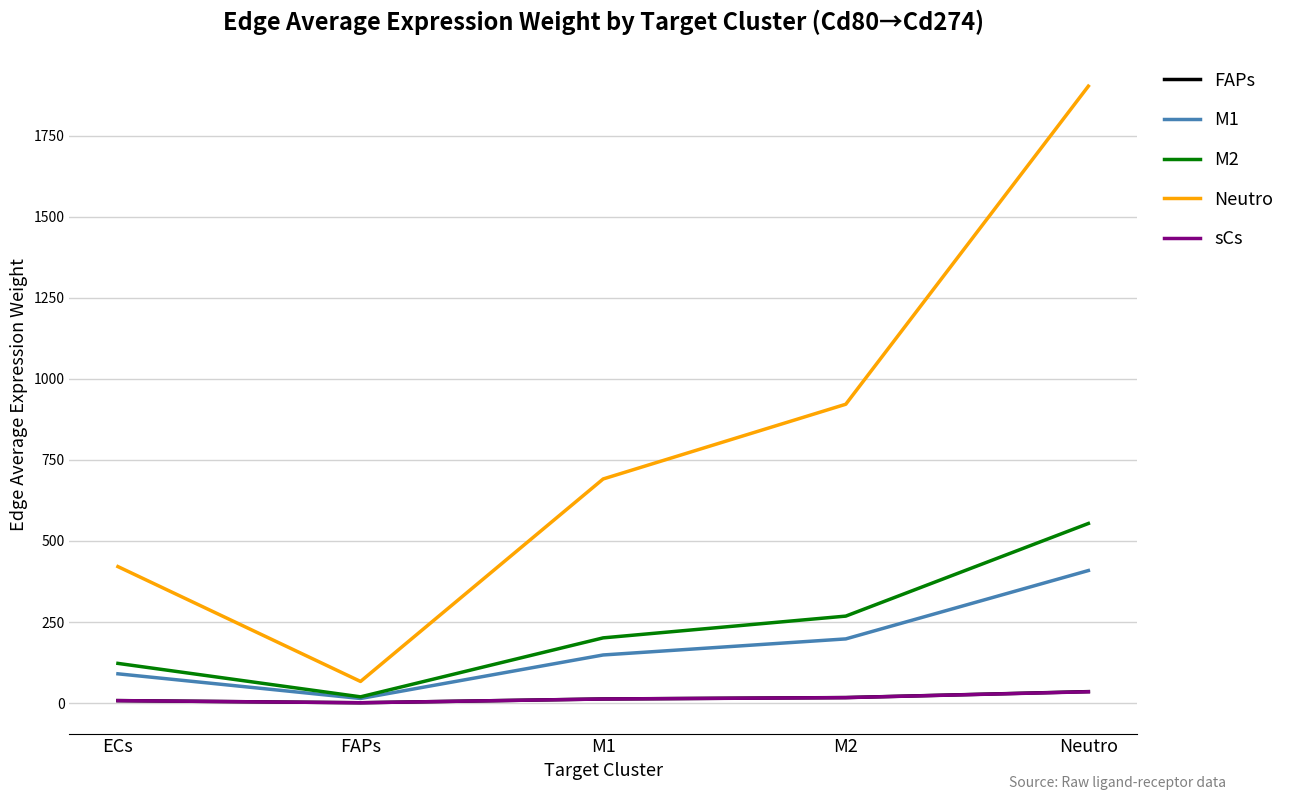

Is the value of M2 at M1 greater than the value of sCs at FAPs?

Yes